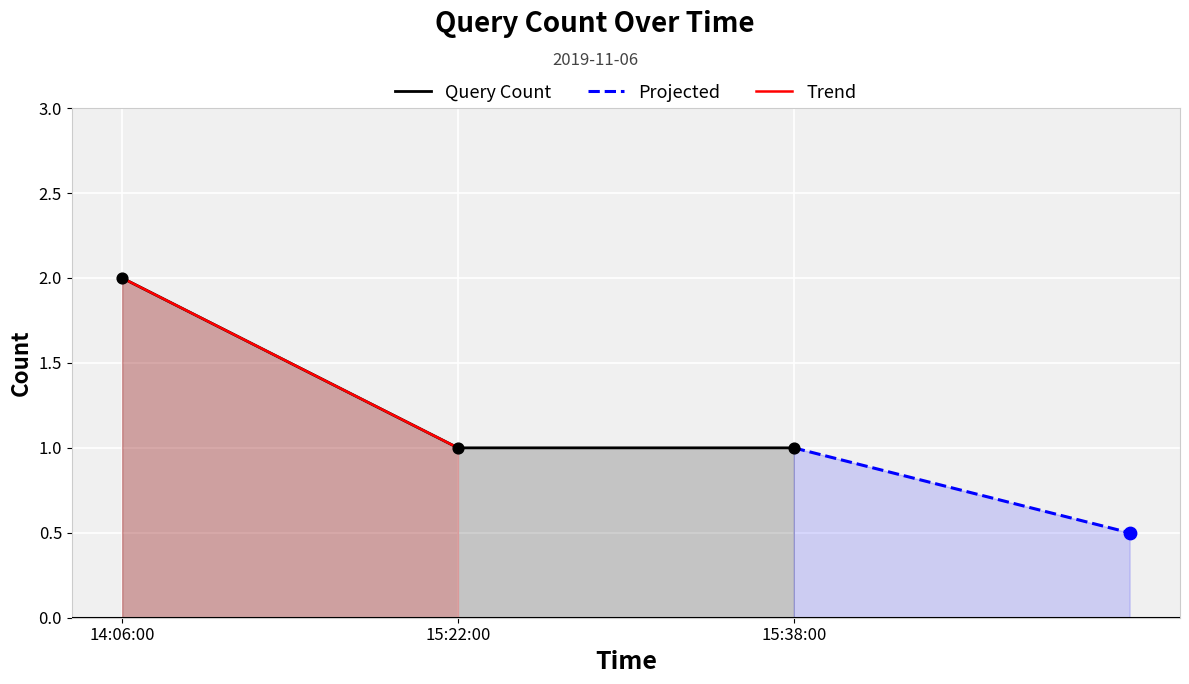

Is it true that Query Count equals 1 at 15:22:00?

True